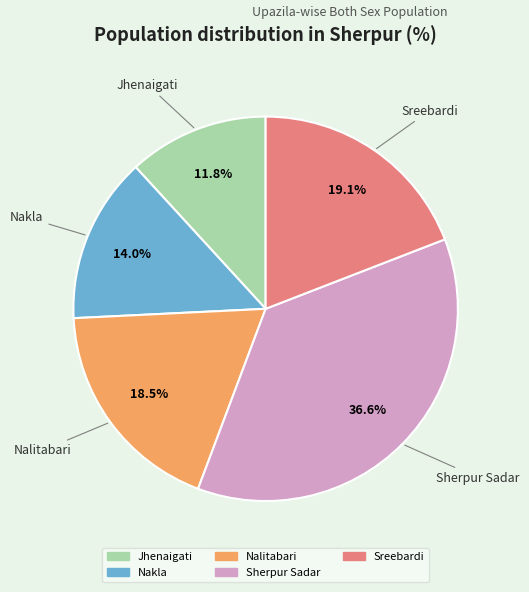

To the nearest percent, what is the difference between the Jhenaigati and Sherpur Sadar slice percentages?

25%